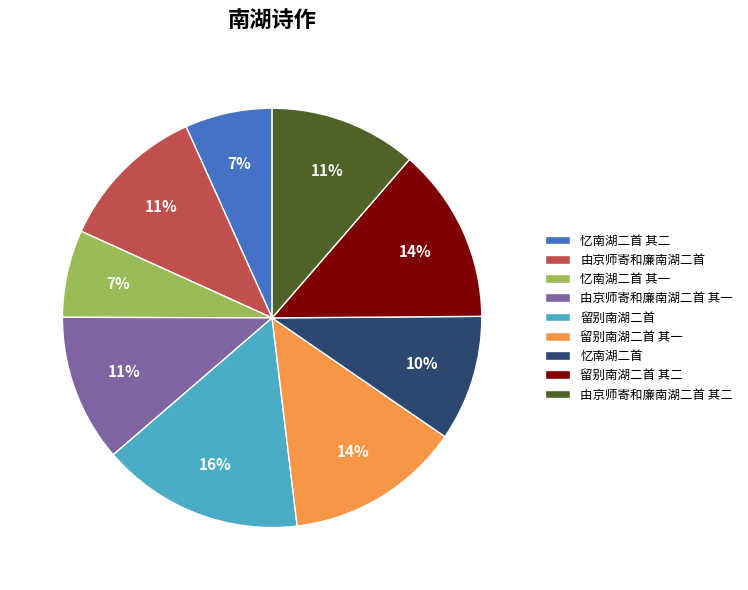

The 由京师寄和廉南湖二首 其一 slice represents 1% of the pie. True or false?

False